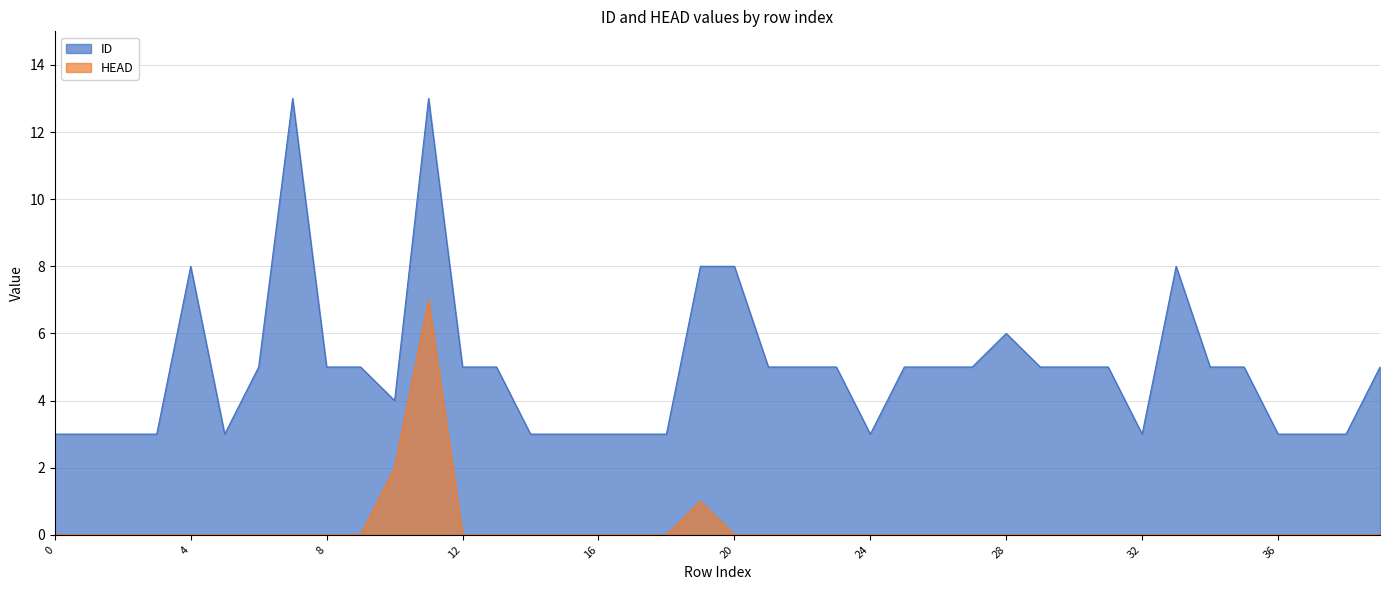

Is the value of HEAD at 13 greater than the value of ID at 22?

No